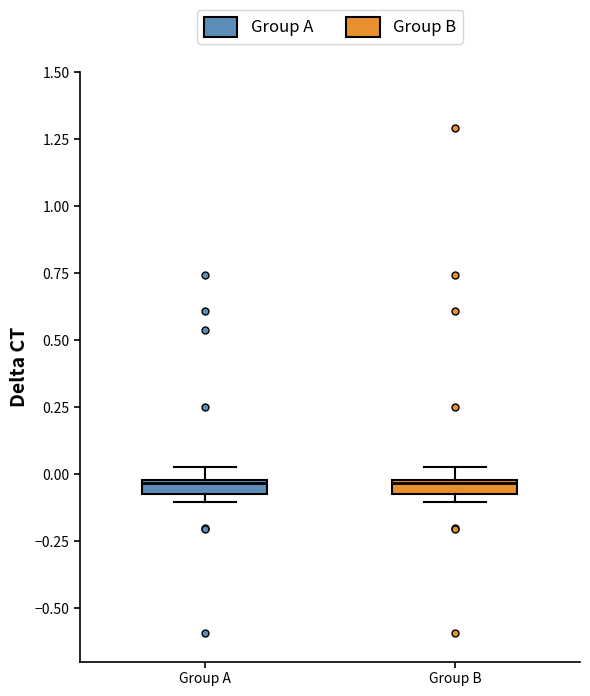

Where is the lower edge of the box for Group B on the y-axis? The values are not printed on the chart, so give them approximately, as read against the axis.

-0.05